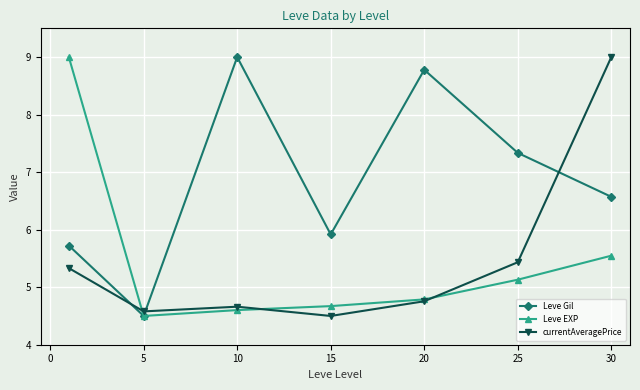

Does the chart display data point markers on the line(s)?

Yes